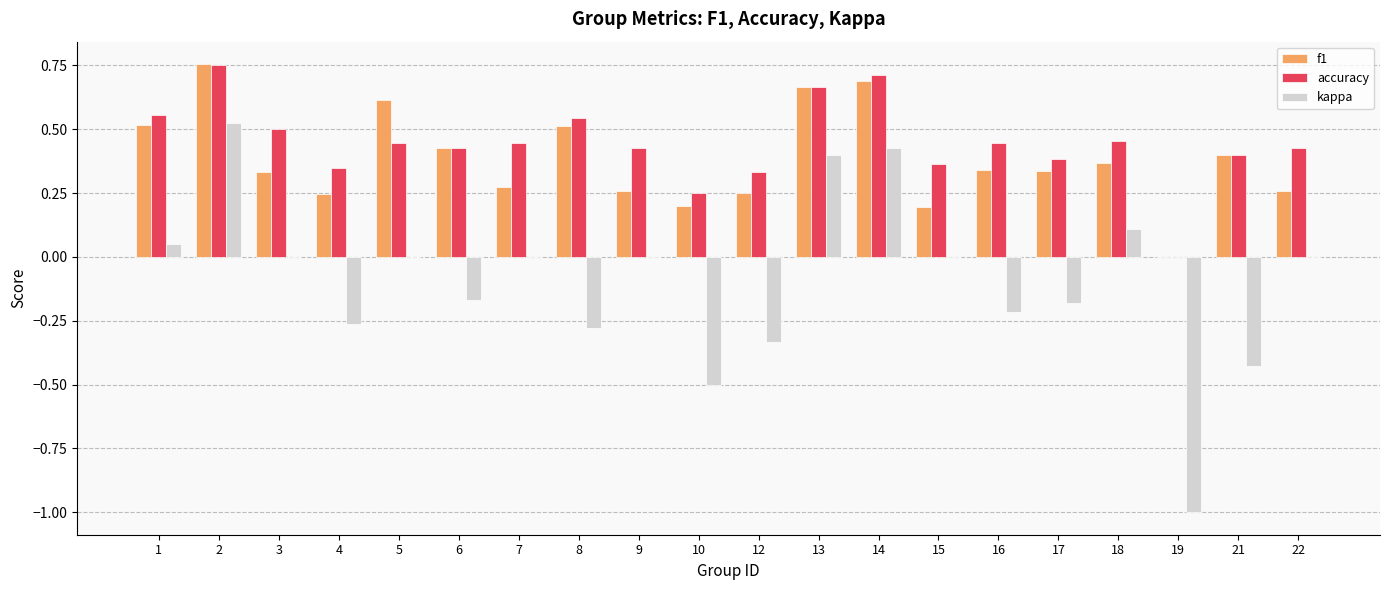

How many data points does each series have?

20